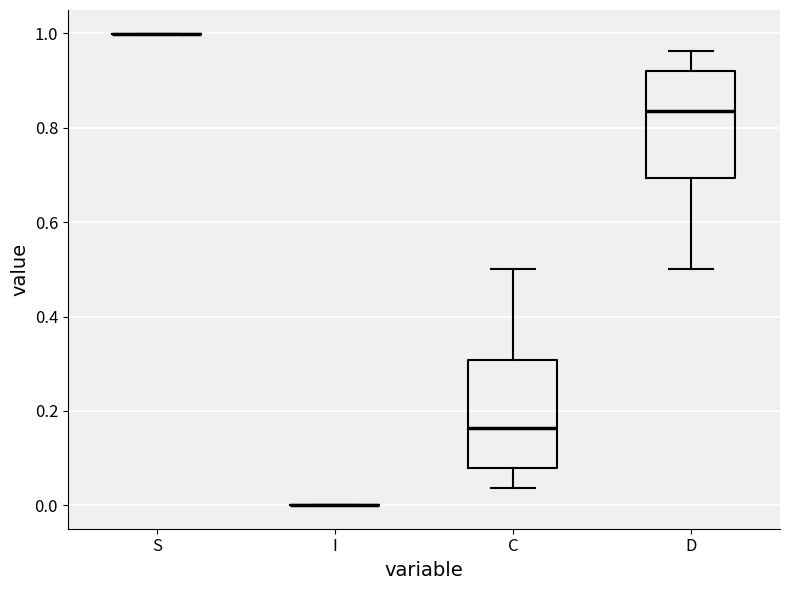

Reading left to right, transcribe this box plot: for each box, give where its median line is, the range the box spans, and where its two whiskers end, as read against the y-axis. The values are not printed on the chart, so give them approximately, as read against the axis.

S: box collapsed to a line at 1.00, whiskers 1.00 to 1.00
I: box collapsed to a line at 0.00, whiskers 0.00 to 0.00
C: median 0.16, box 0.08 to 0.30, whiskers 0.04 to 0.50
D: median 0.84, box 0.70 to 0.92, whiskers 0.50 to 0.96